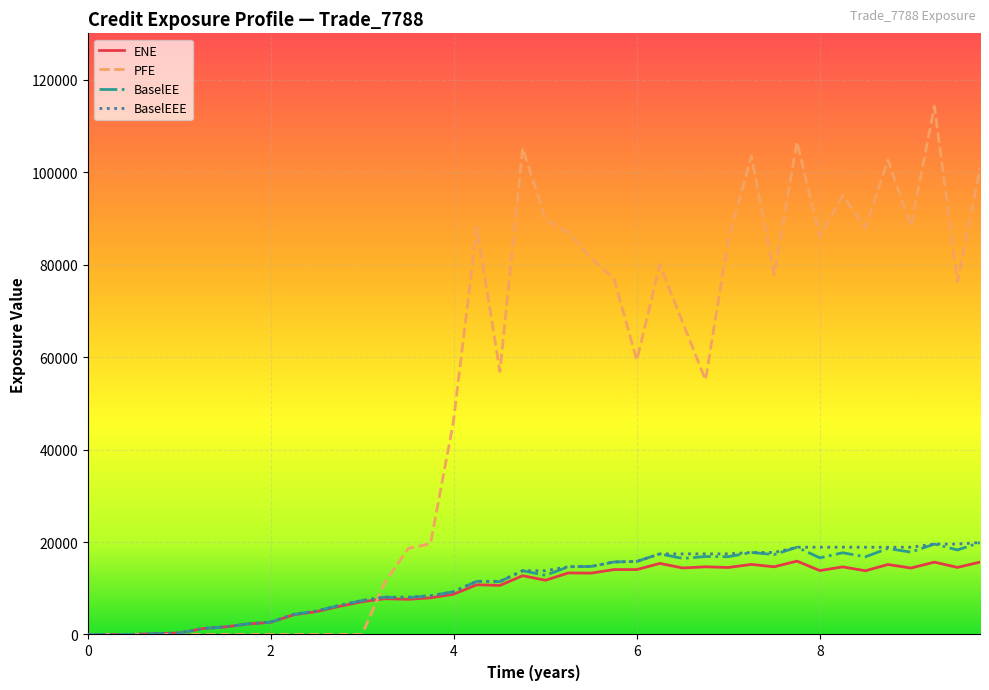

Which series has the largest total across all categories?

PFE